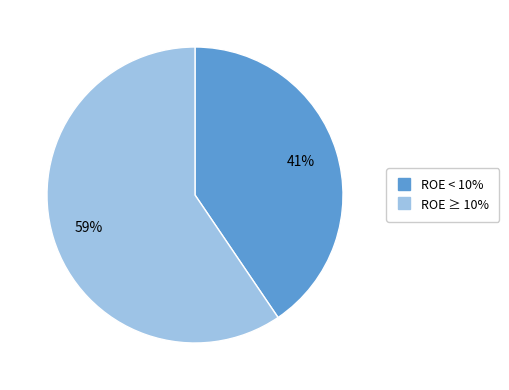

To the nearest percent, what is the average slice percentage?

50%